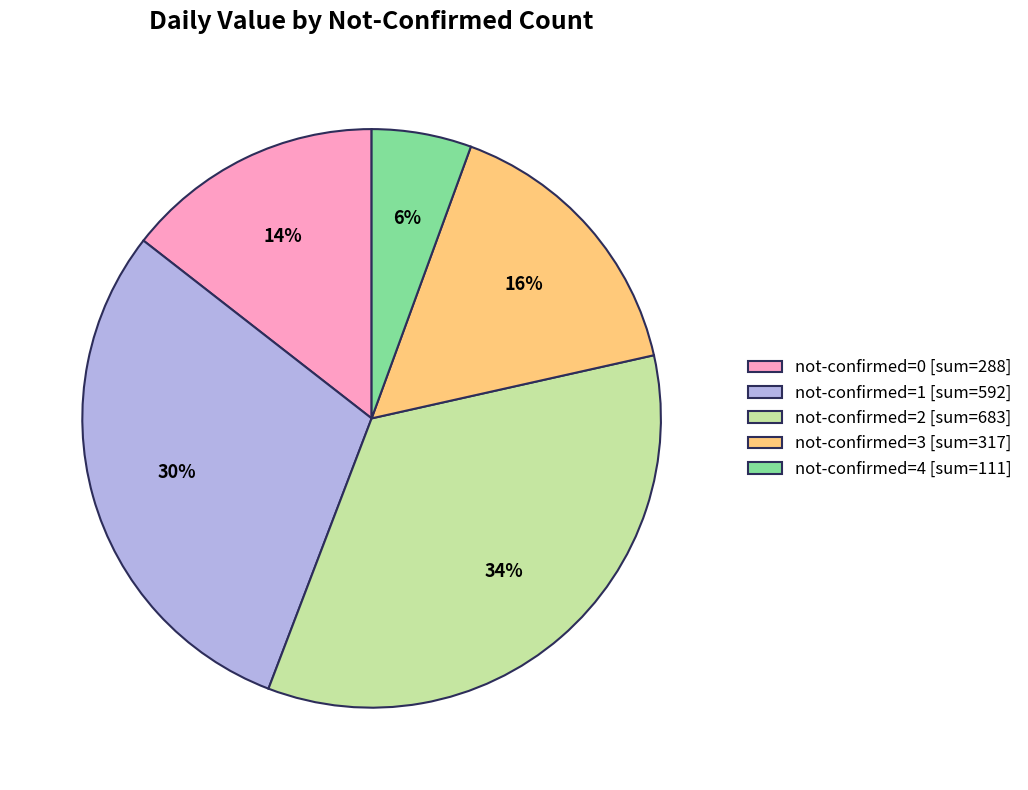

To the nearest percent, what is the average slice percentage?

20%